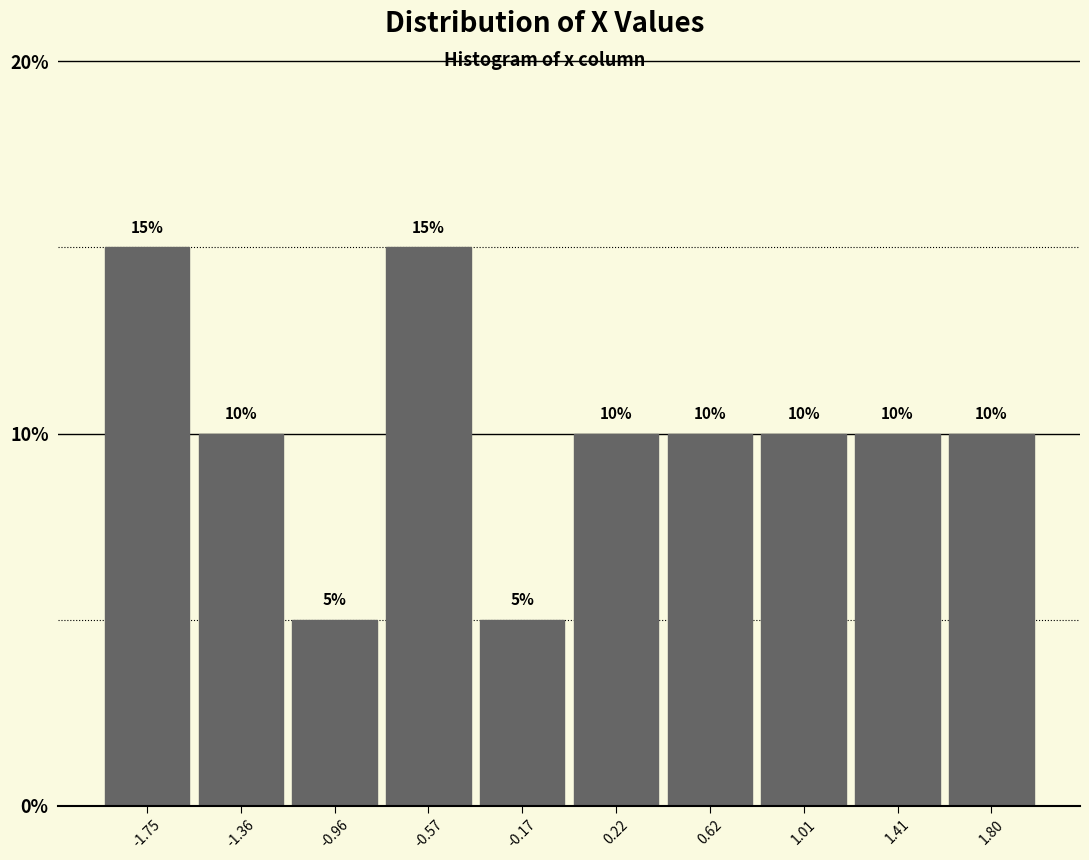

Reading left to right, list every bar in this chart as the range it spans on the x-axis followed by its height. The bar edges are not printed on the chart, so give them approximately, as read against the axis.

-1.950 to -1.555: 15
-1.555 to -1.160: 10
-1.160 to -0.765: 5
-0.765 to -0.370: 15
-0.370 to 0.025: 5
0.025 to 0.420: 10
0.420 to 0.815: 10
0.815 to 1.210: 10
1.210 to 1.605: 10
1.605 to 2.000: 10